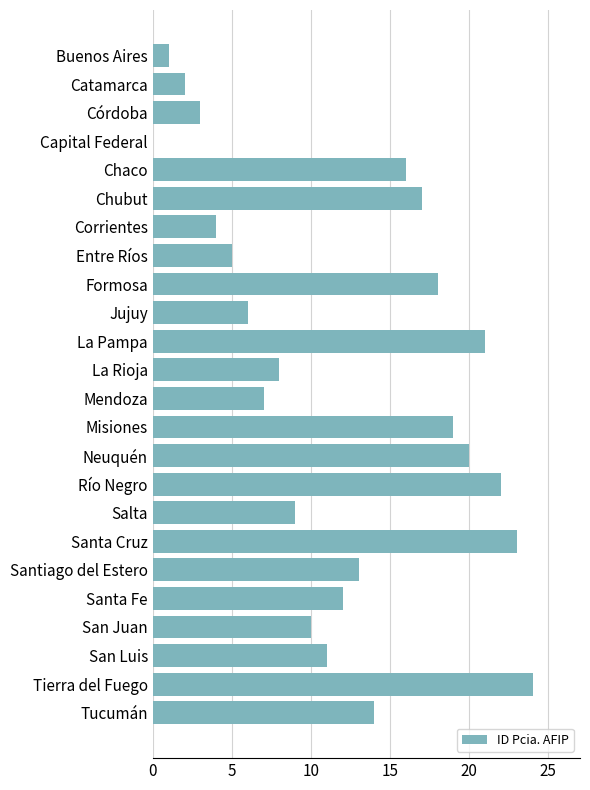

What is the change in value from Formosa to San Juan?

-8